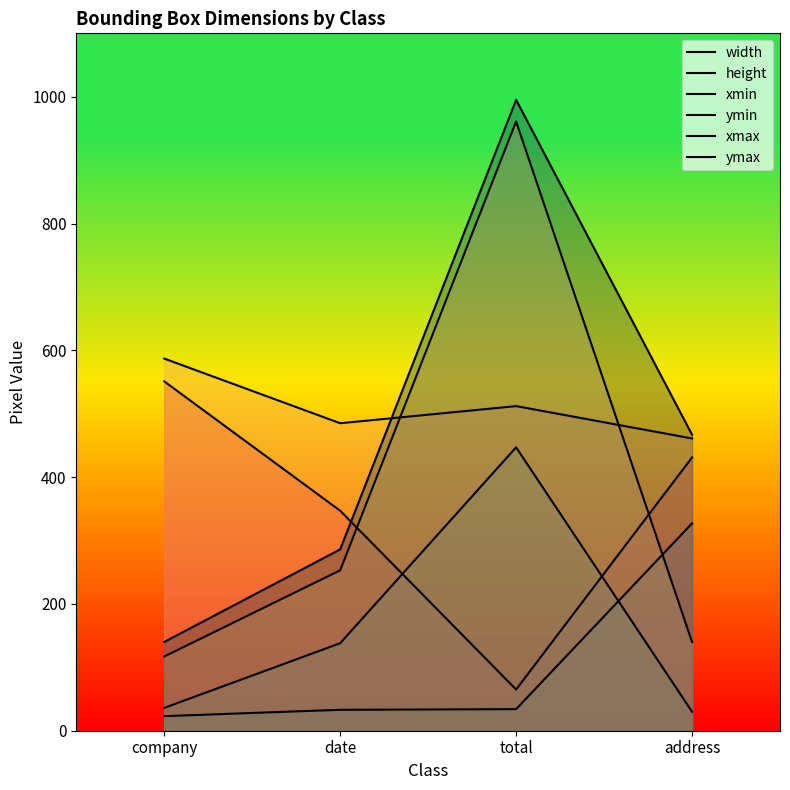

What are all the series names shown in the legend?

width, height, xmin, ymin, xmax, ymax